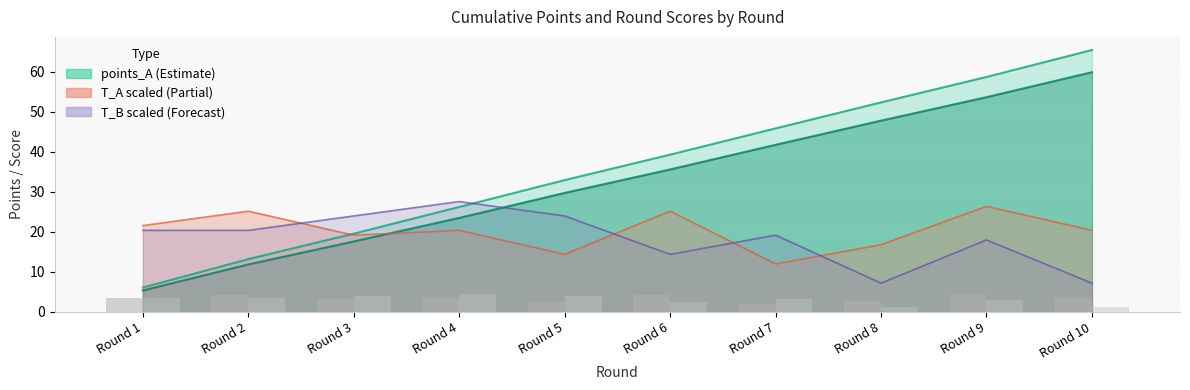

Which label corresponds to the largest value in the chart?

Round 10